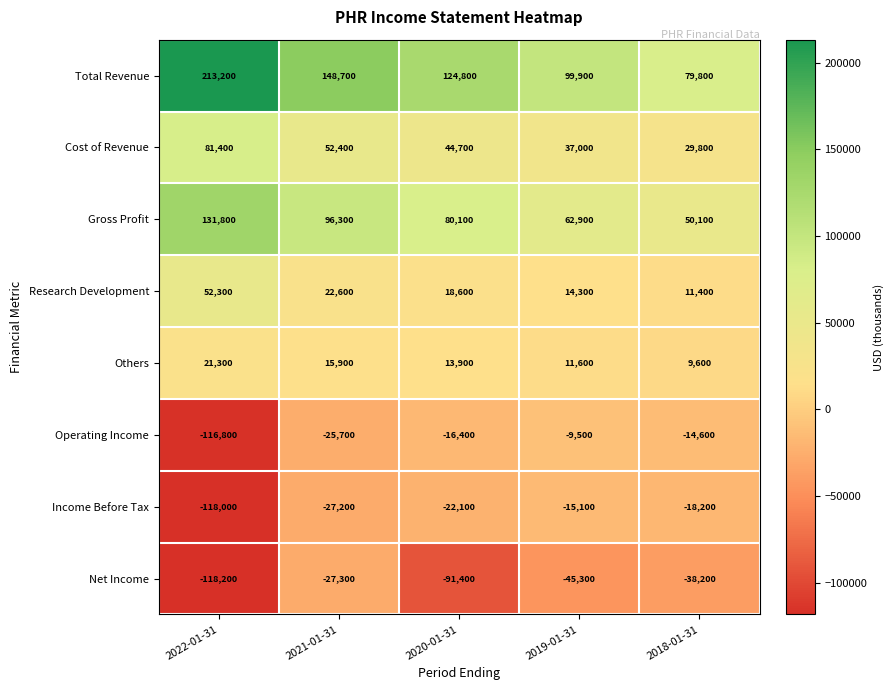

What is the sum of all Operating Income values?

-183000